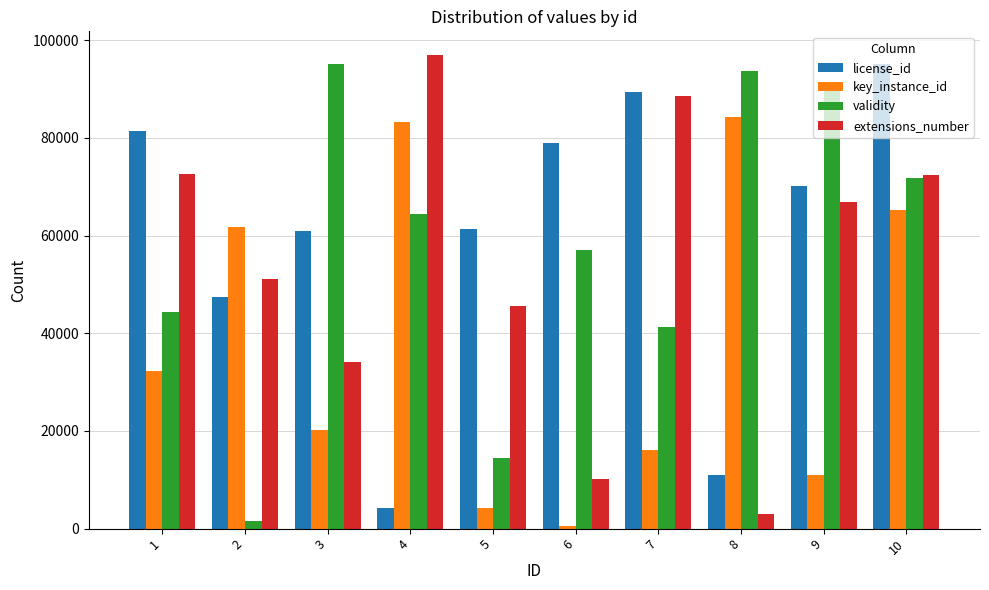

At which label is license_id closest to 49699?

2